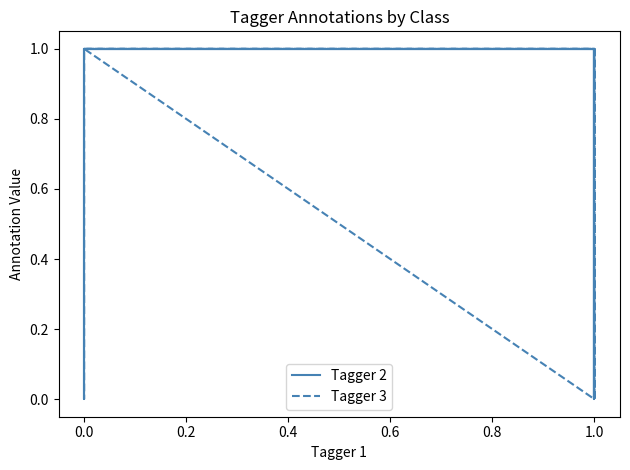

What is the difference between the second highest and second lowest values in the Tagger 2 series?

1